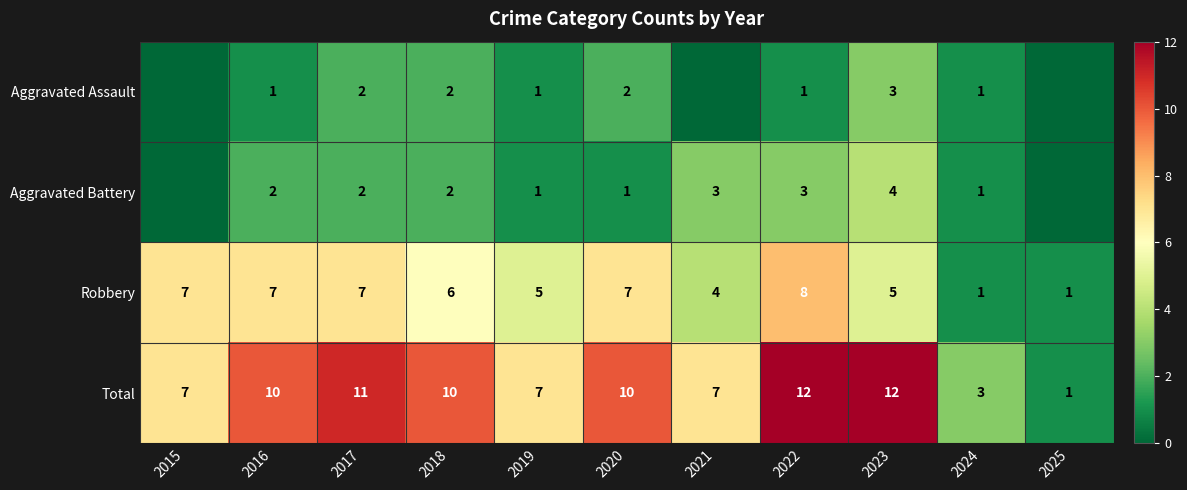

Where does the Robbery series first go above 6?

2015